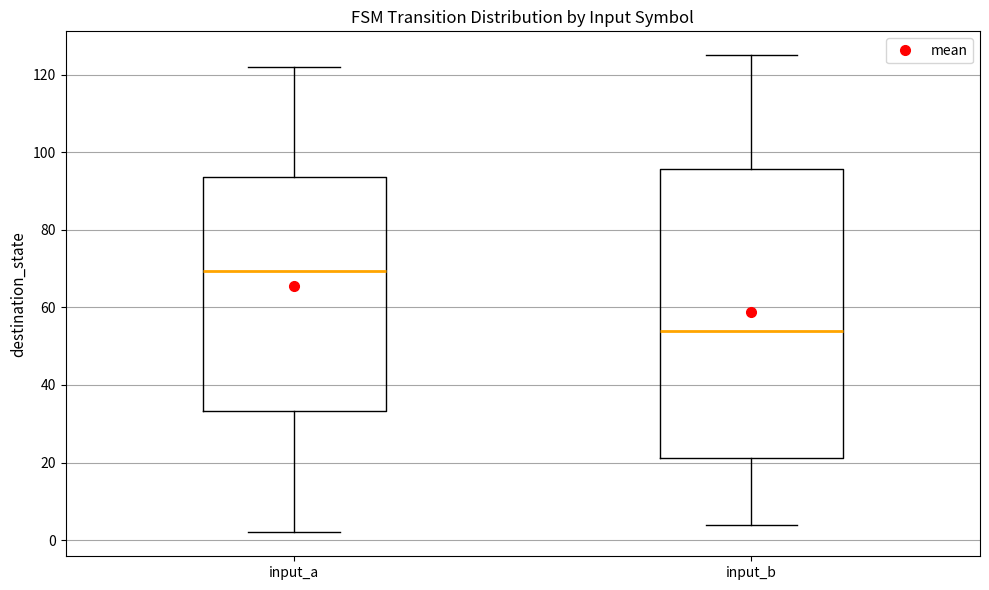

Which box has the lowest median line?

input_b